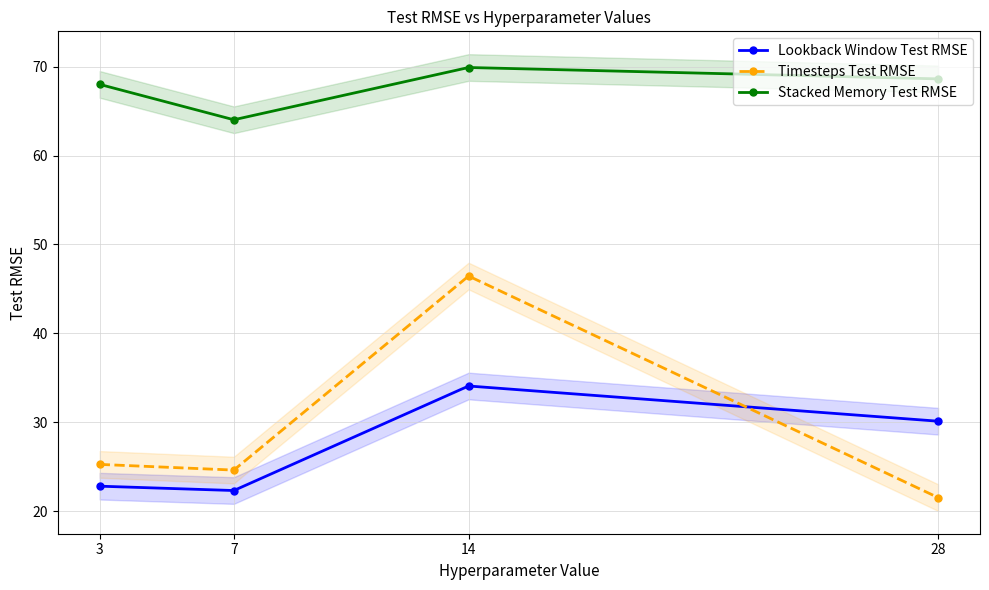

At which category is the sum across all series the highest?

14